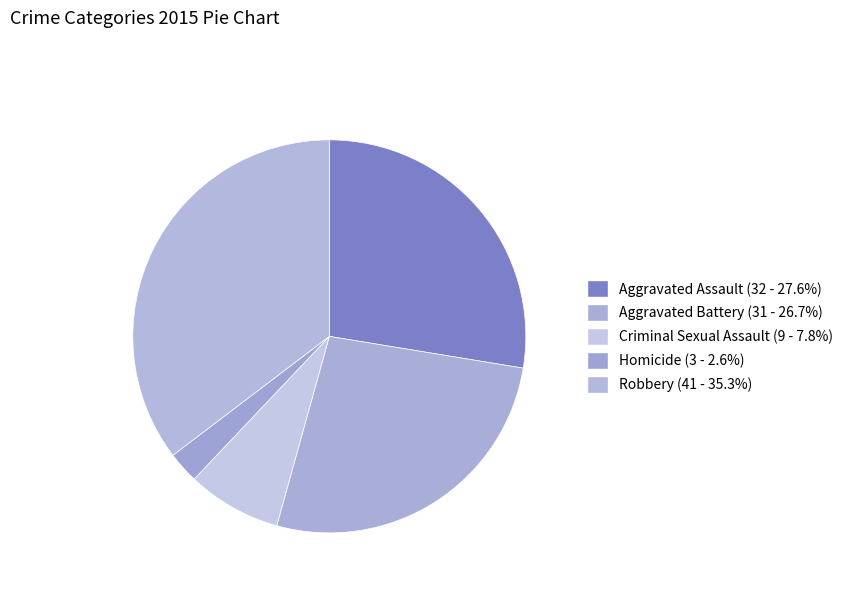

Does Homicide represent more than half of the total?

No